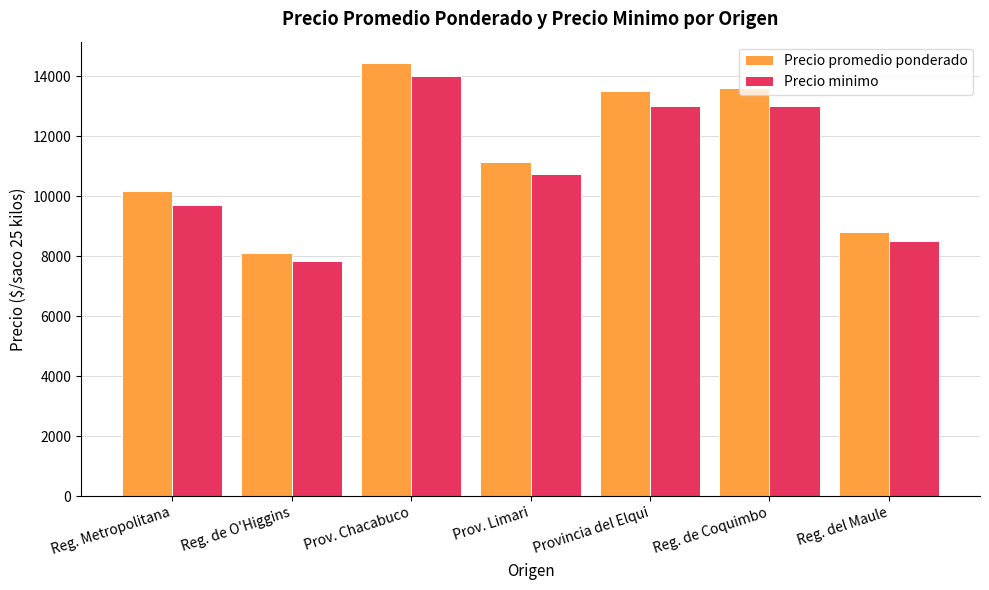

What is the sum of all Precio minimo values?

76797